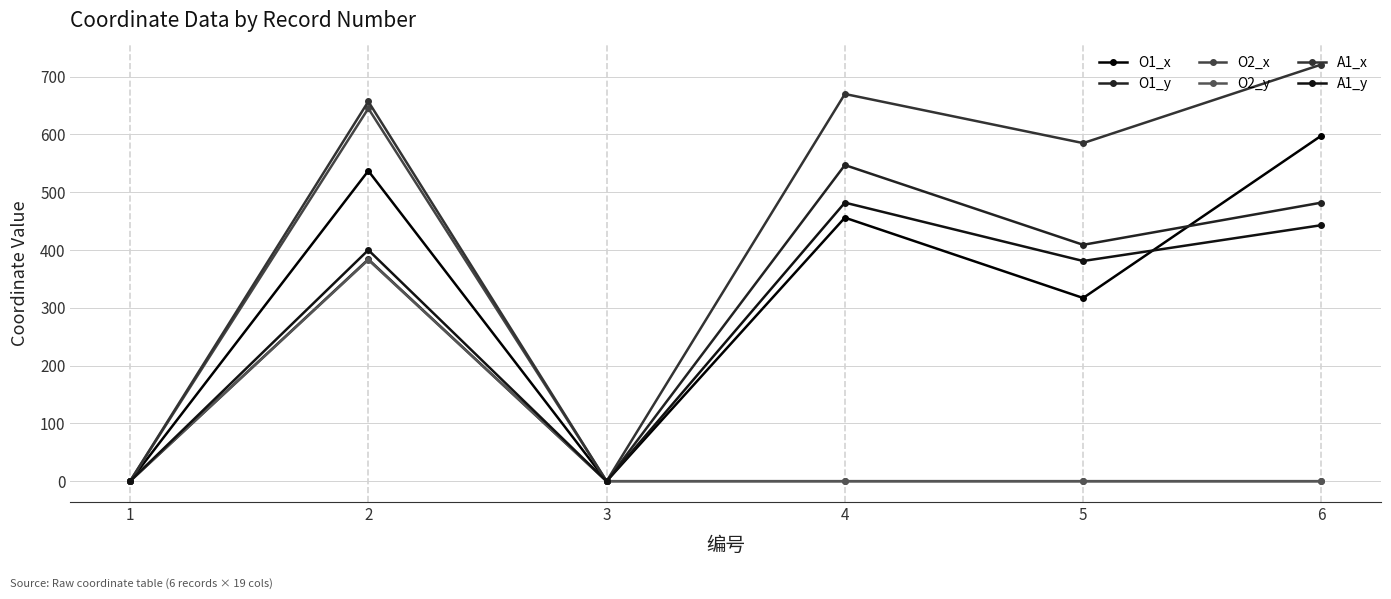

What is the total value across all series at 2?

3006